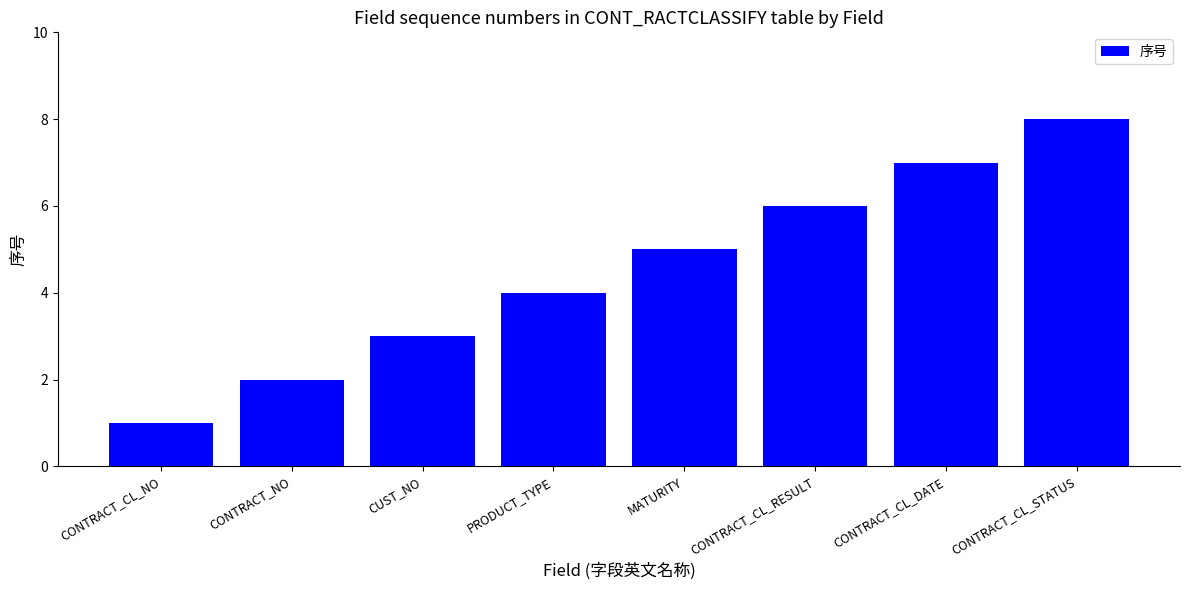

Rank the categories by value from lowest to highest.

CONTRACT_CL_NO, CONTRACT_NO, CUST_NO, PRODUCT_TYPE, MATURITY, CONTRACT_CL_RESULT, CONTRACT_CL_DATE, CONTRACT_CL_STATUS